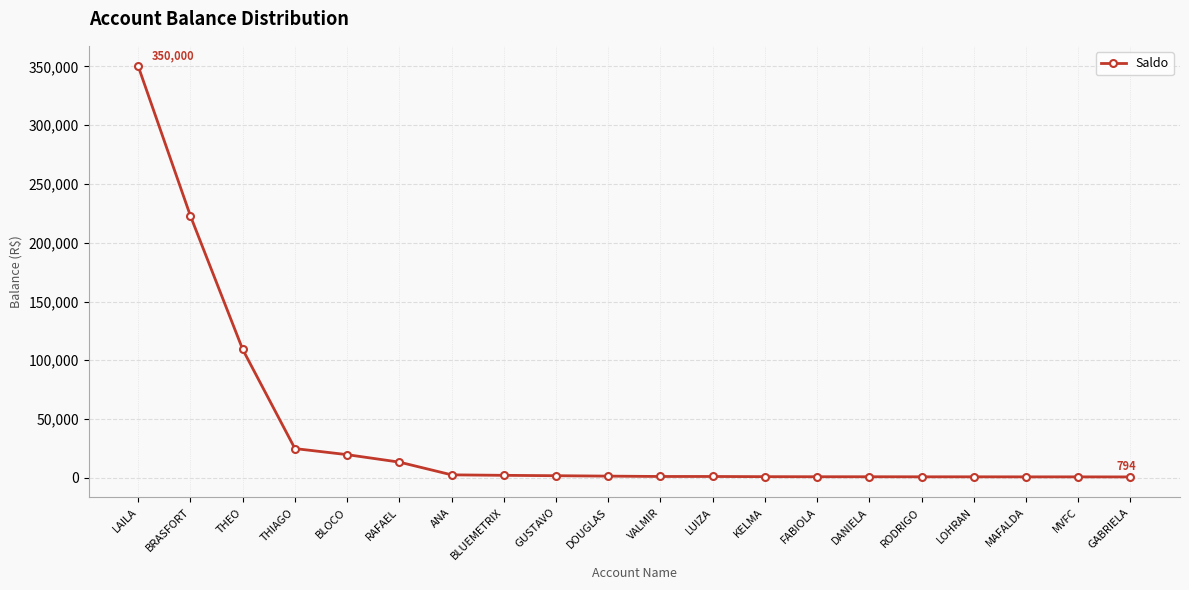

Is it true that the value at LAILA is 350000.0?

True